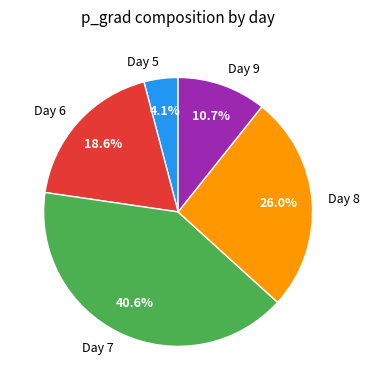

Count the number of slices in the pie.

5